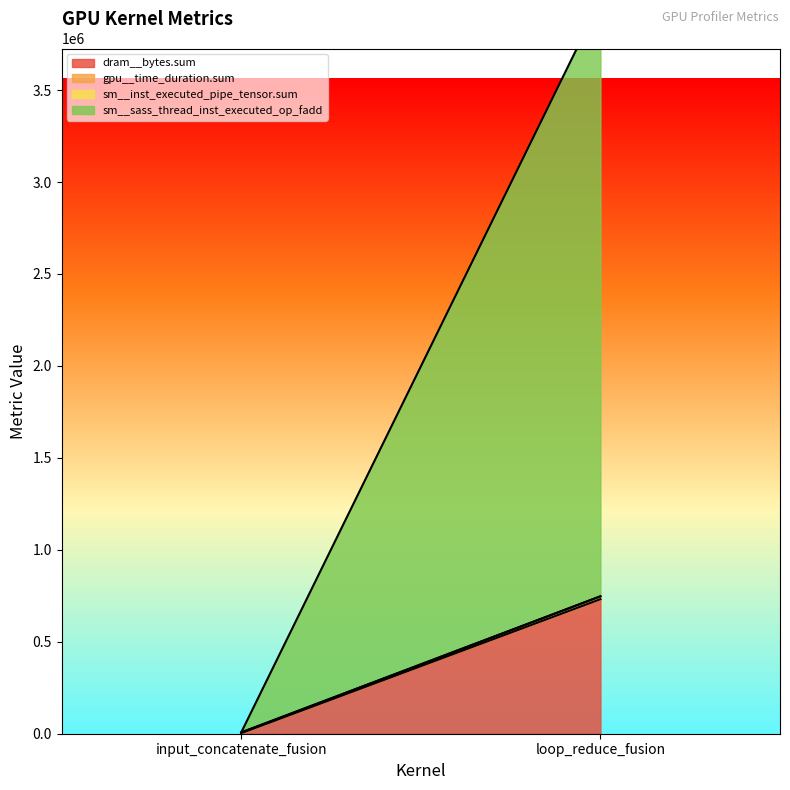

At input_concatenate_fusion, list the series in order from largest to smallest.

gpu__time_duration.sum, dram__bytes.sum, sm__inst_executed_pipe_tensor.sum, sm__sass_thread_inst_executed_op_fadd